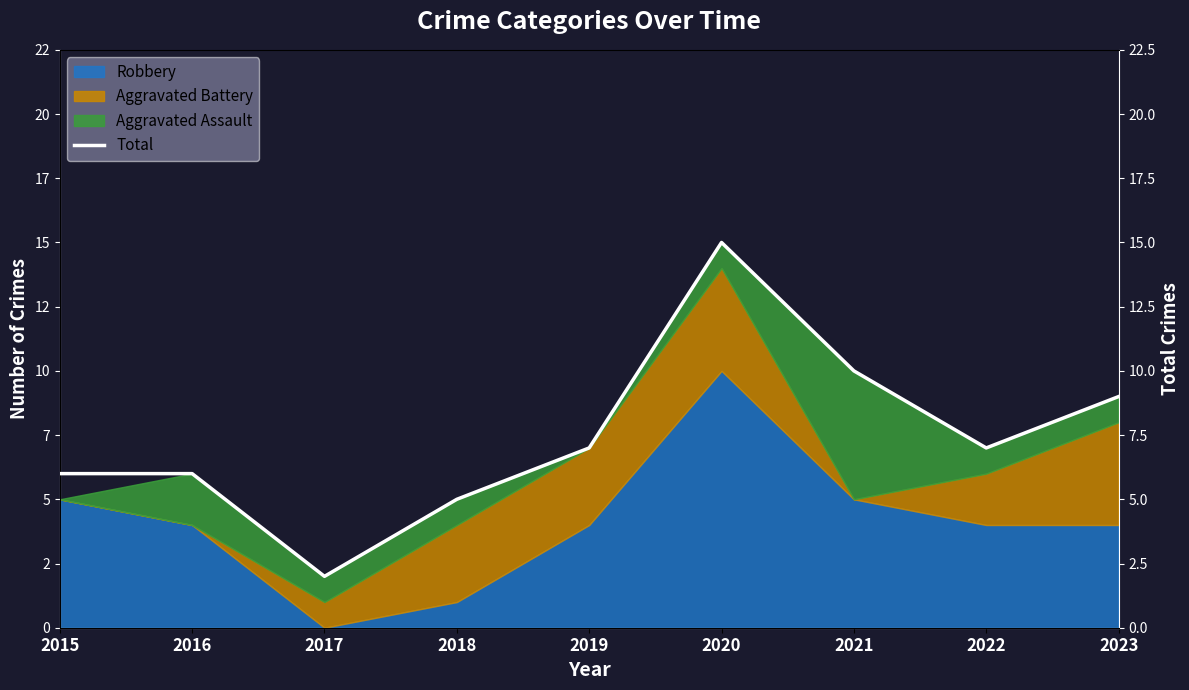

Reading left to right, list all the values displayed in this chart.

2015=6	2016=6	2017=2	2018=5	2019=7	2020=15	2021=10	2022=7	2023=9